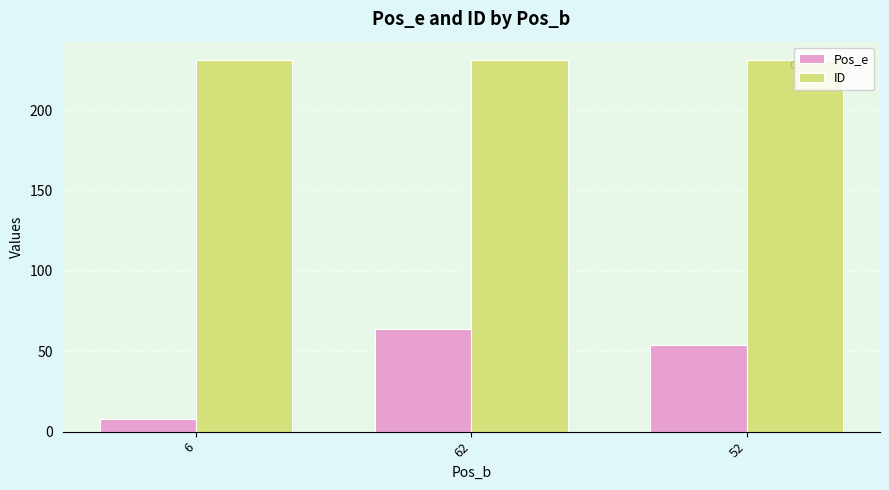

Which series has the widest spread of values?

Pos_e